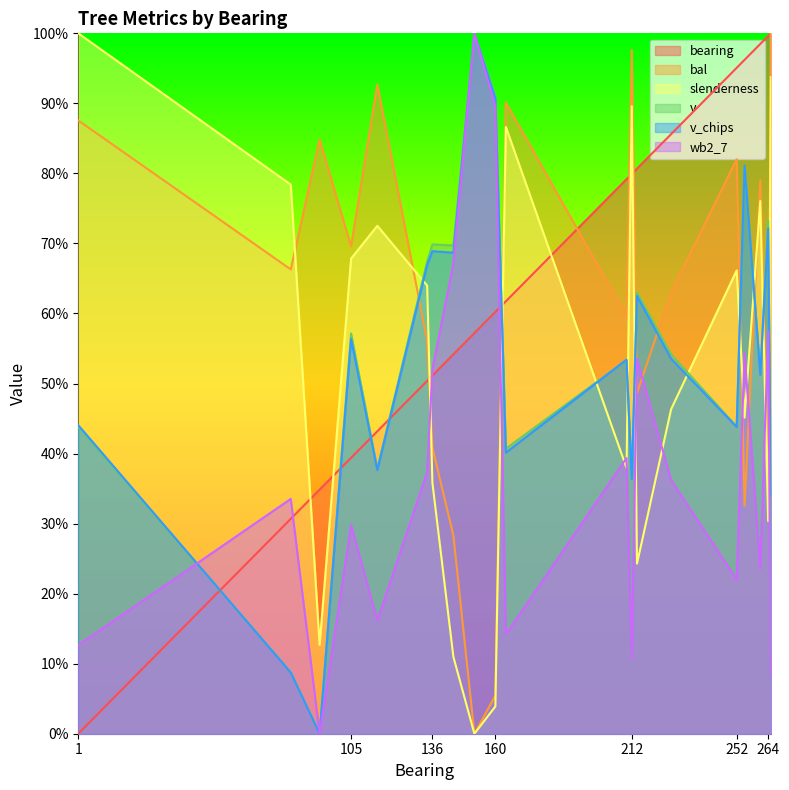

What is the spread (max minus min) of values at 93?

84.8